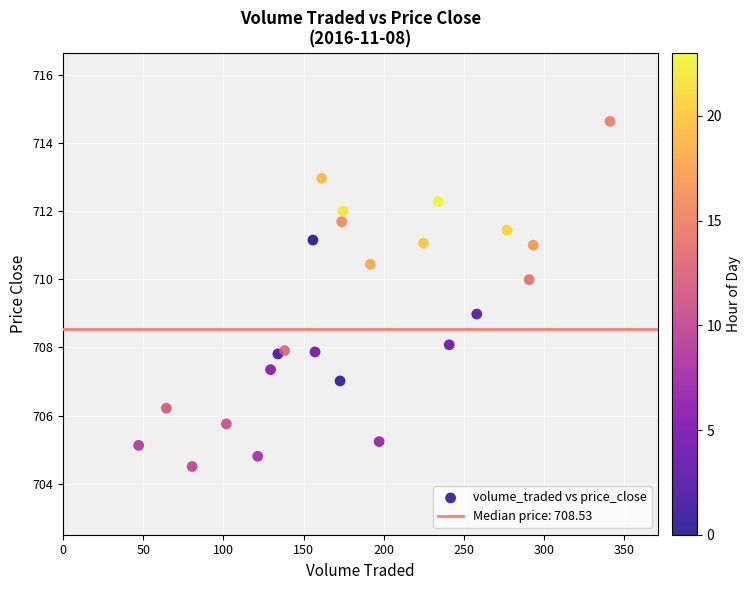

What is the range of Y values (max minus min)?

10.1